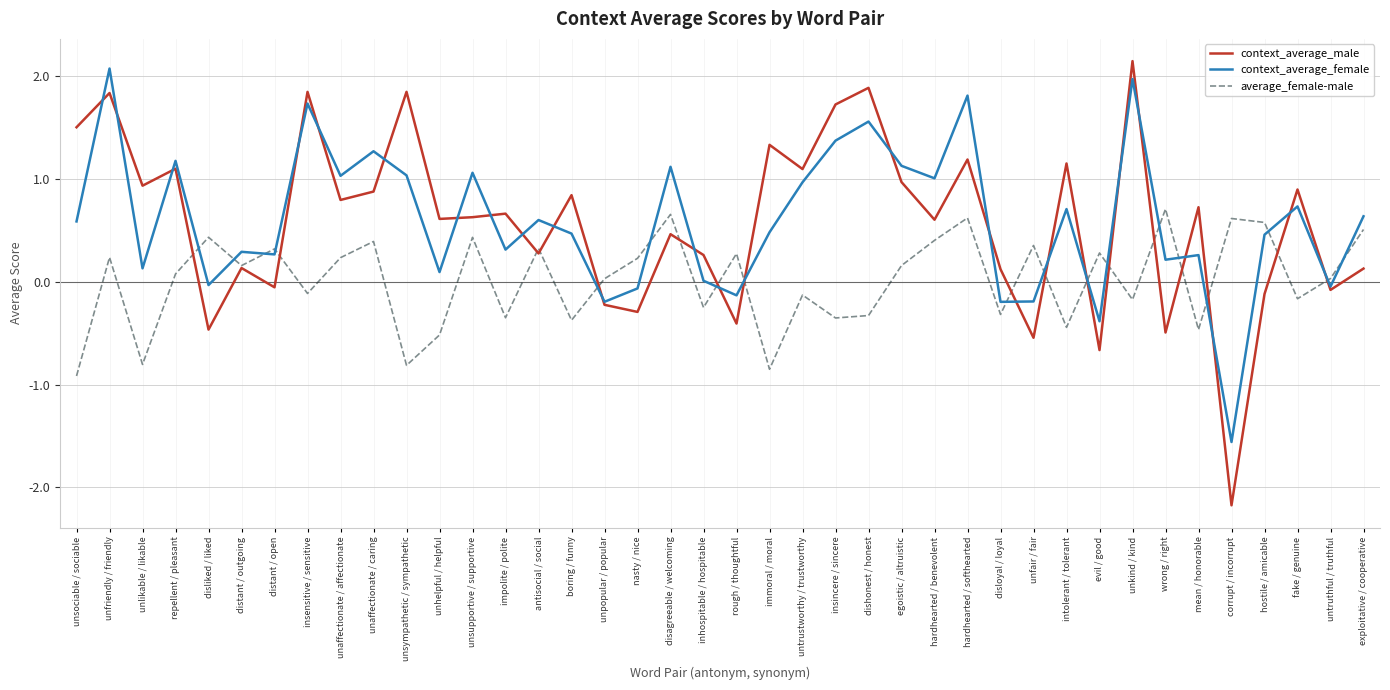

Where is the first local maximum for context_average_male?

unfriendly / friendly